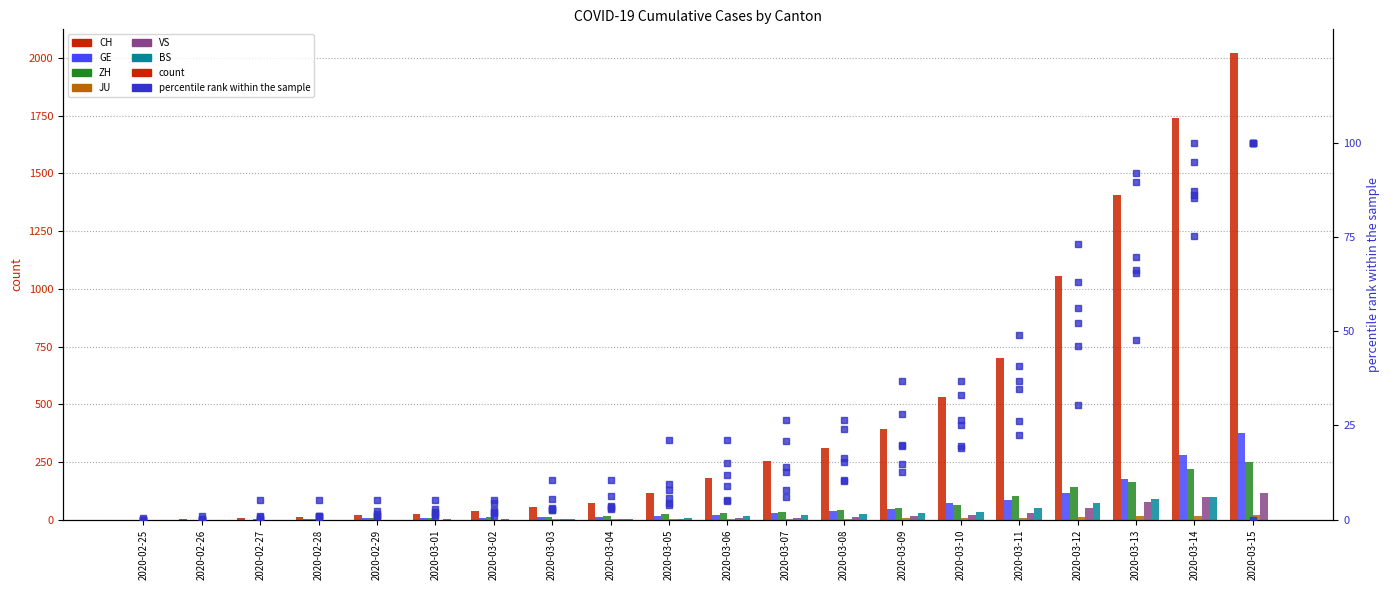

Are the bars grouped side by side (vs. stacked)?

Yes